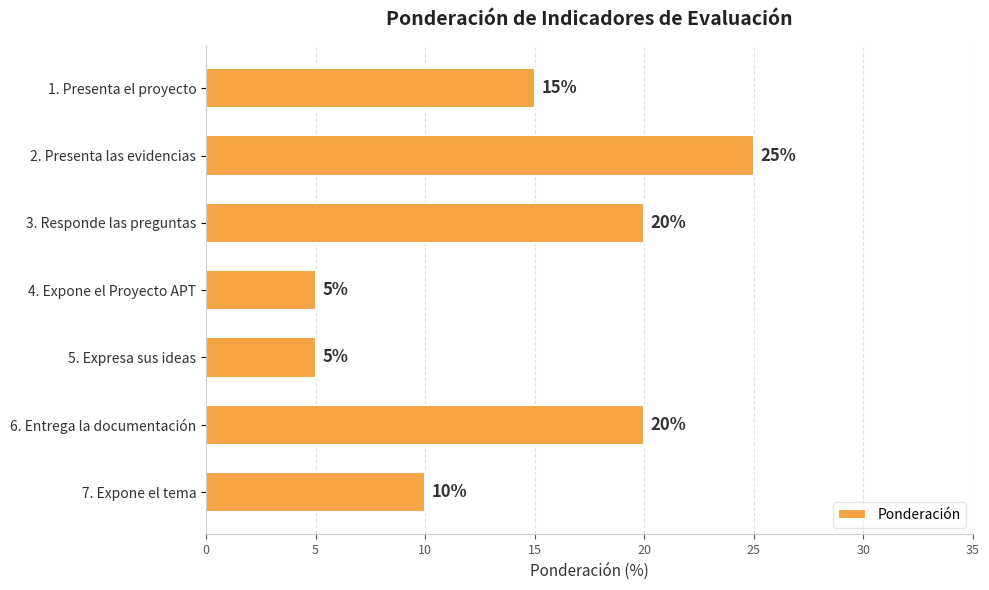

The value at 5. Expresa sus ideas is 1. True or false?

False